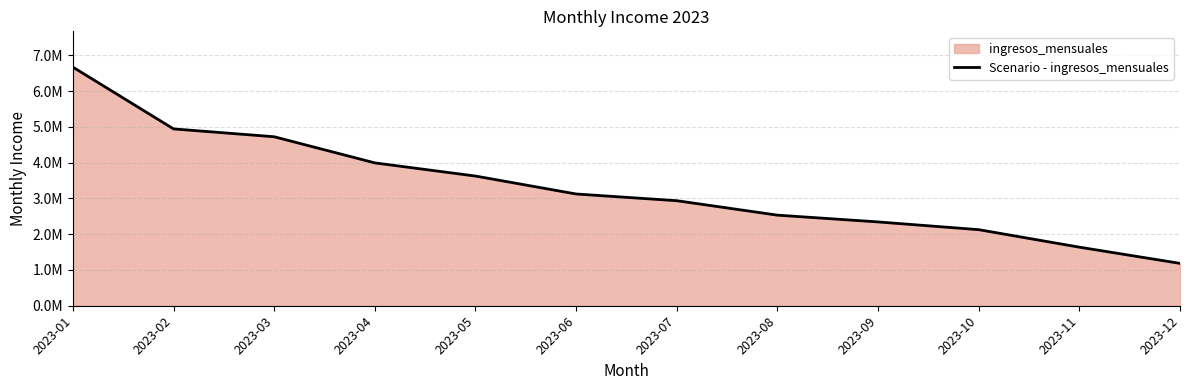

The value at 2023-03 is 6679016.8. True or false?

False